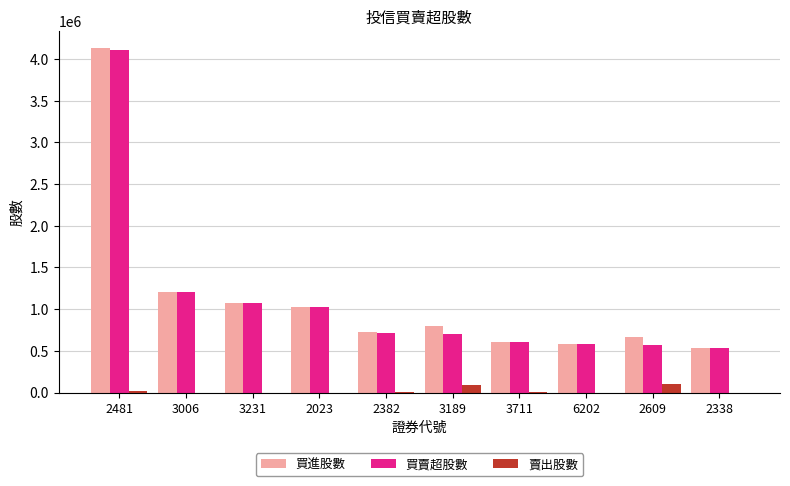

Is it true that 買賣超股數 equals 1851092 at 3231?

False